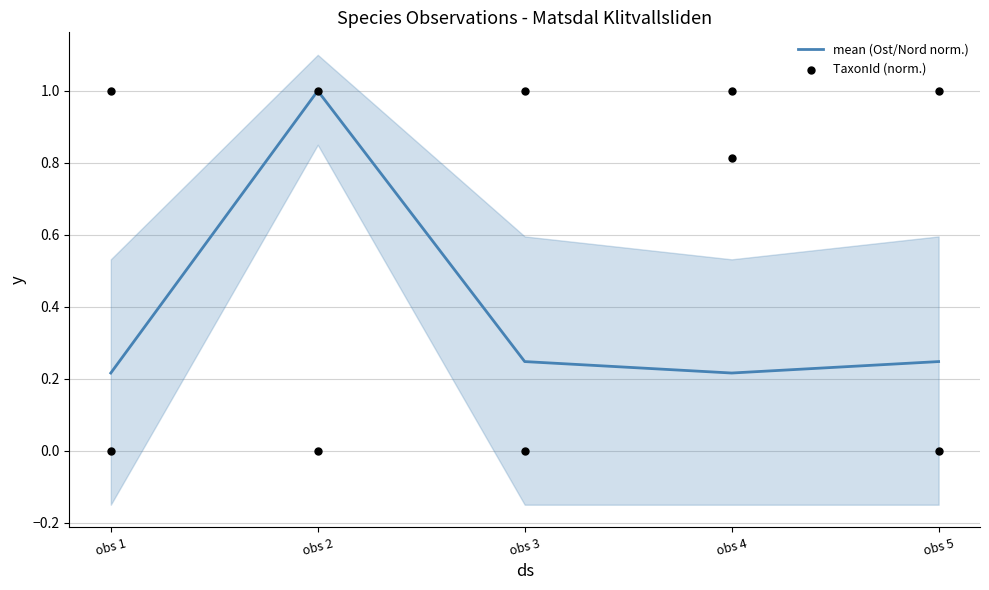

Which series has the widest spread of Y values?

TaxonId (norm.)